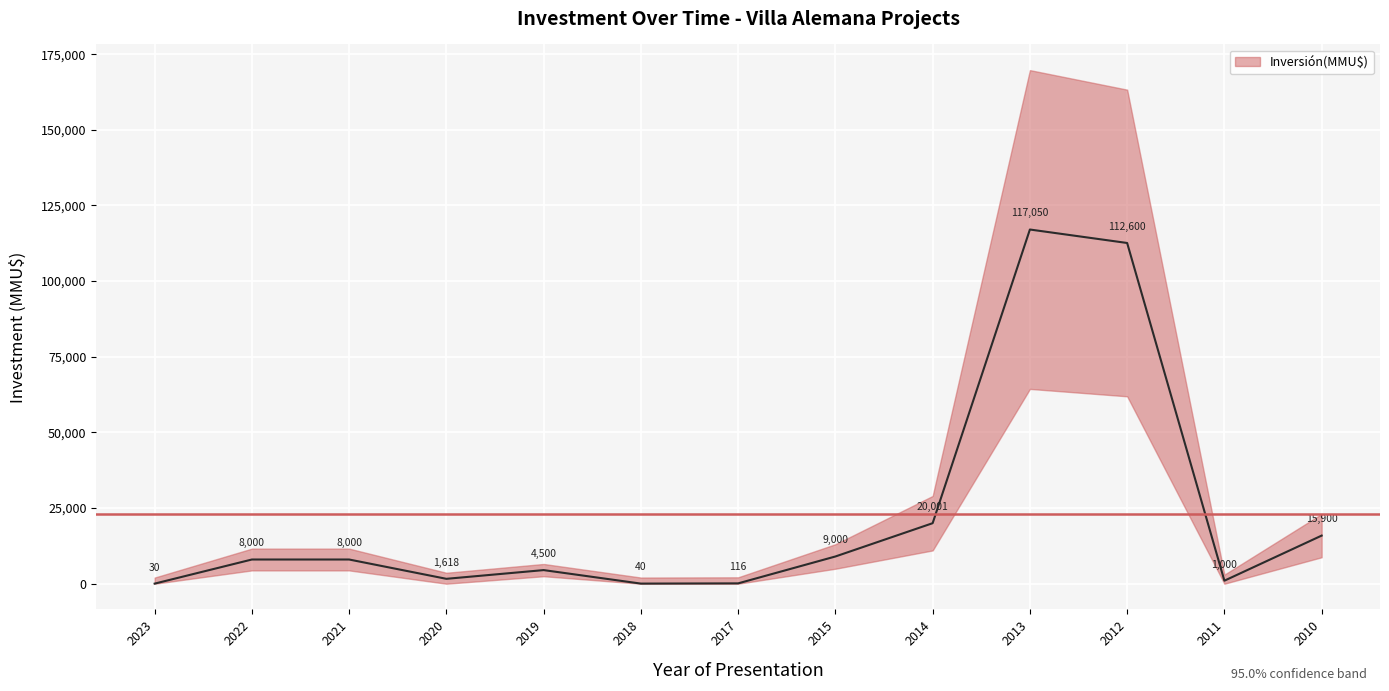

Does the chart display data point markers on the line(s)?

No